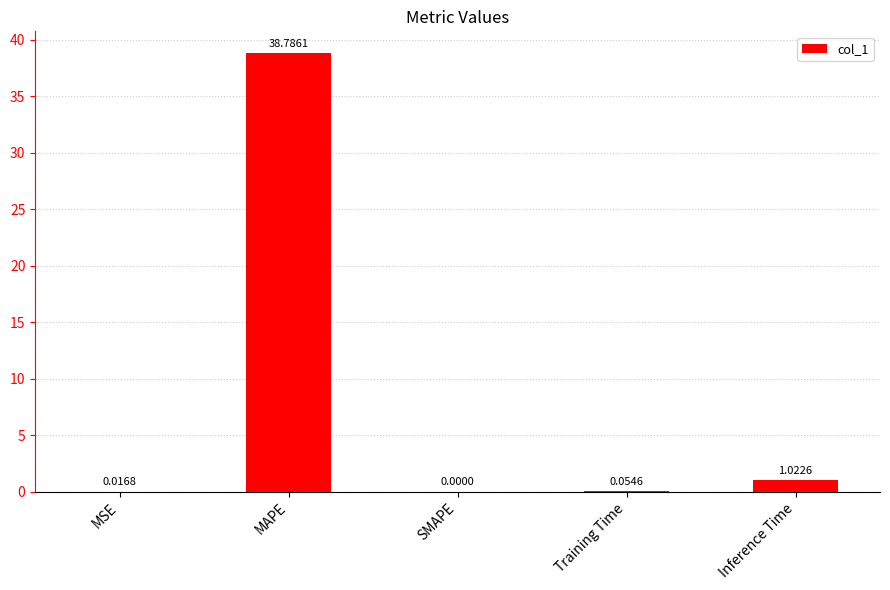

What is the sum of all values?

39.9